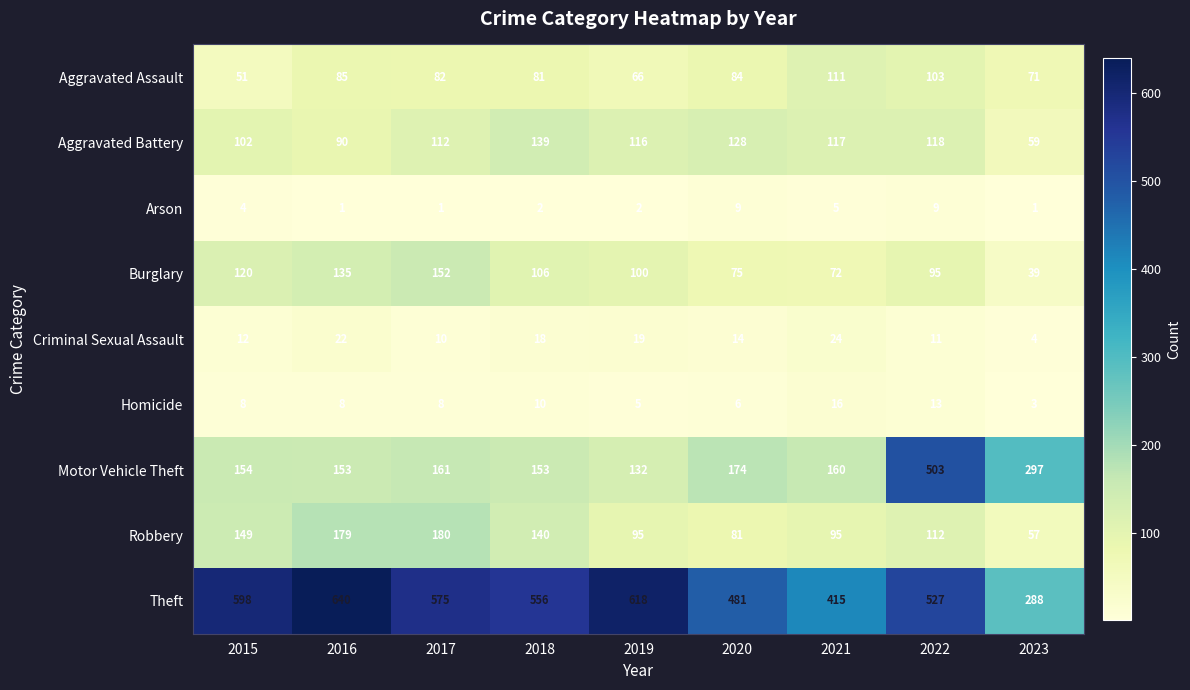

What is the maximum value shown in the chart?

640